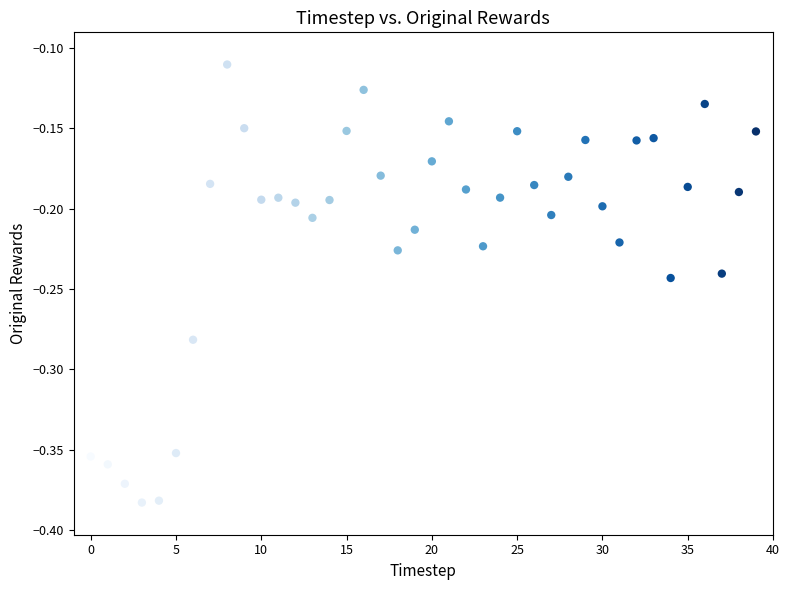

What is the range of Y values (max minus min)?

0.3